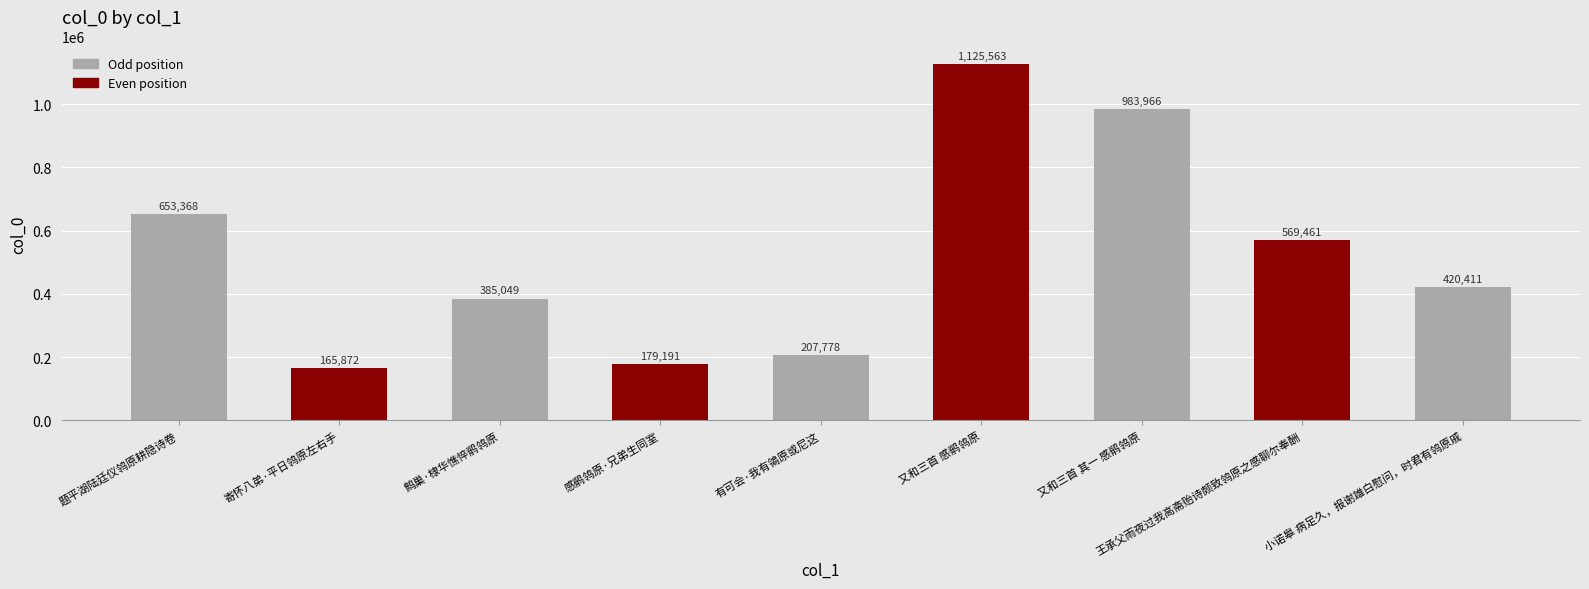

What is the change in value from 有可会·我有鴒原或尼这 to 又和三首 感鹡鸰原?

+917785